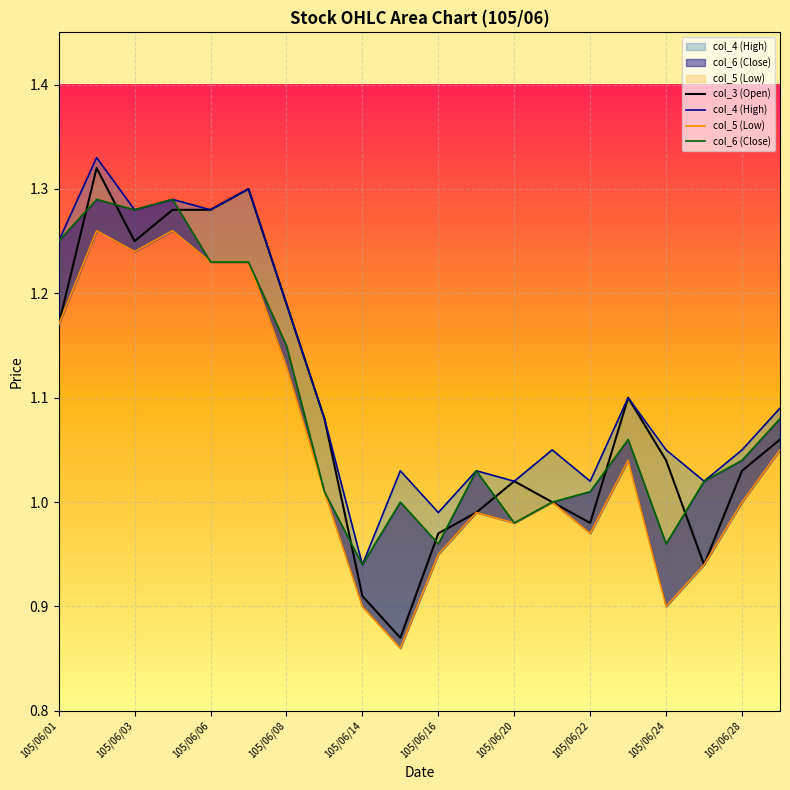

The col_5 (Low) series shows 1.6 at 13. True or false?

False